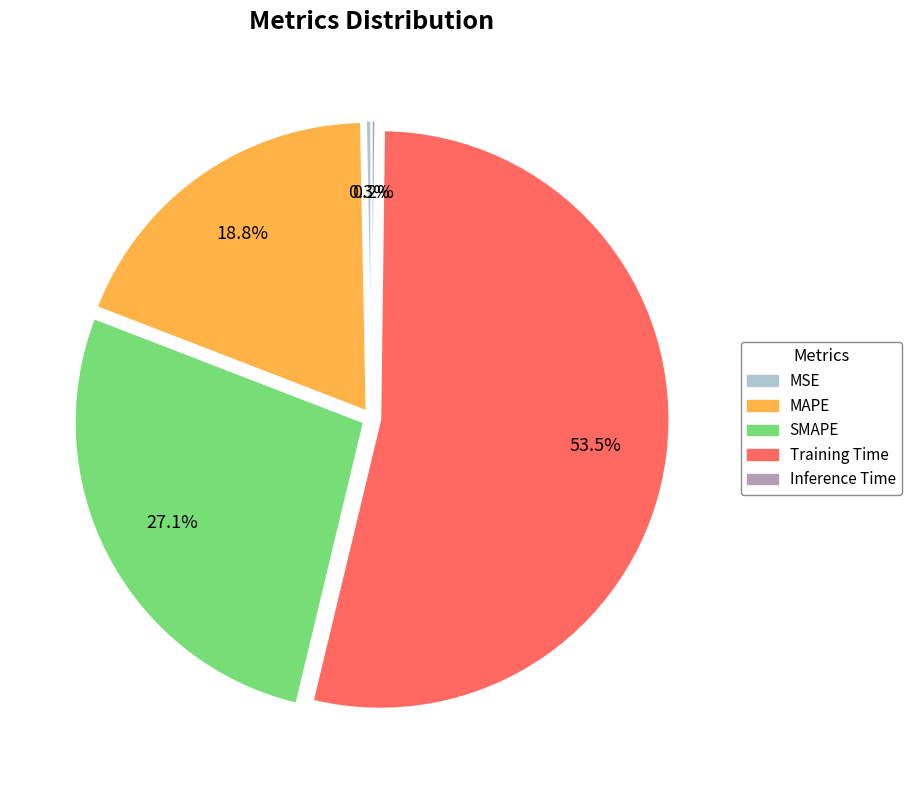

What is the largest slice in the pie chart?

Training Time